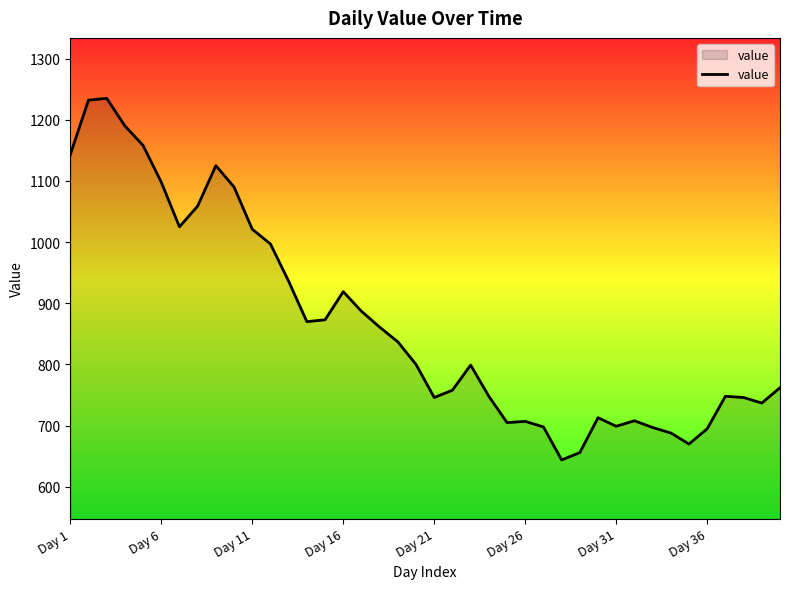

What is the greatest value displayed?

1235